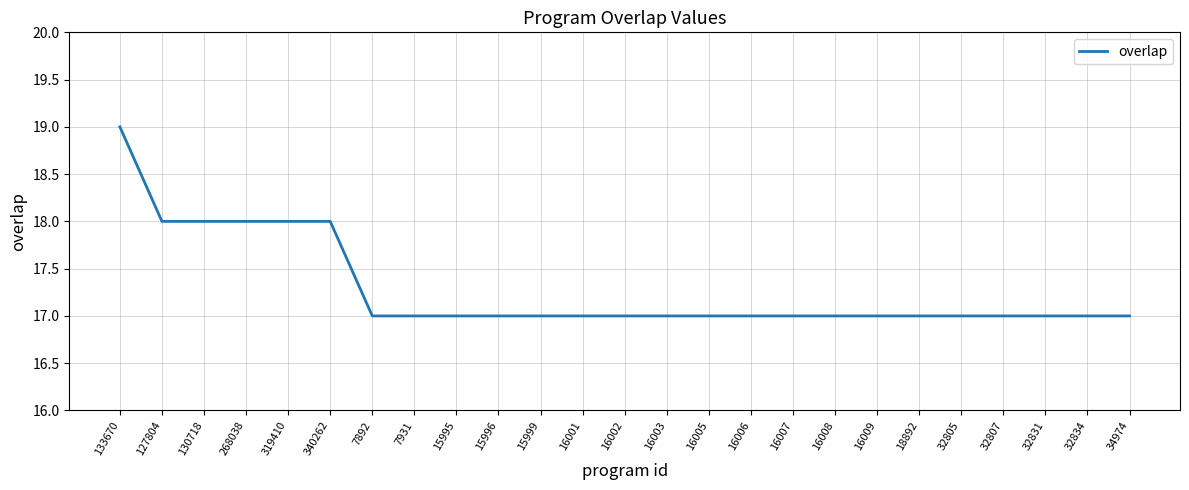

Count the values in the range 17 to 18.

24